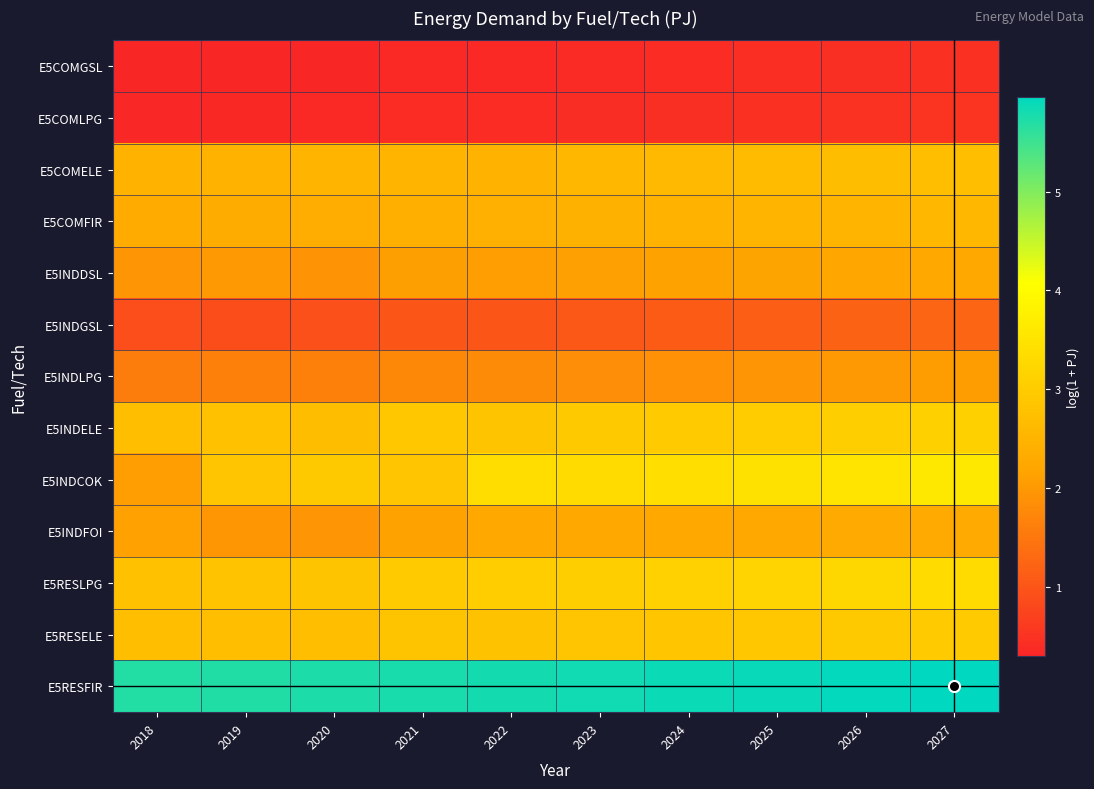

Rank the series by their maximum value, from lowest to highest.

E5COMGSL, E5COMLPG, E5INDGSL, E5INDLPG, E5INDDSL, E5INDFOI, E5COMFIR, E5COMELE, E5RESELE, E5INDELE, E5RESLPG, E5INDCOK, E5RESFIR